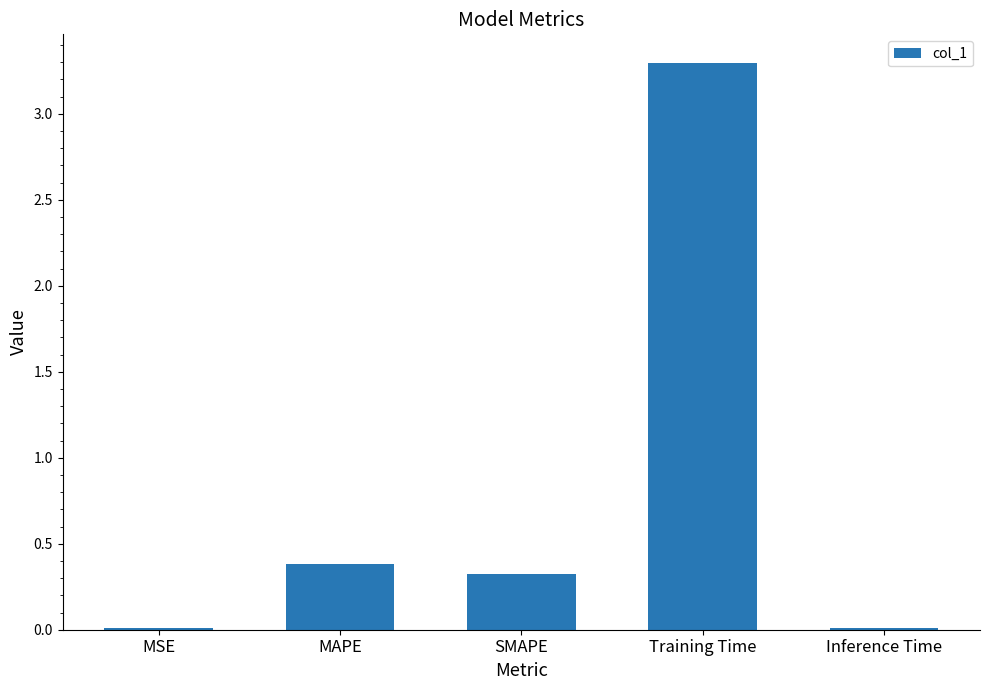

What is the sum of all values?

4.0